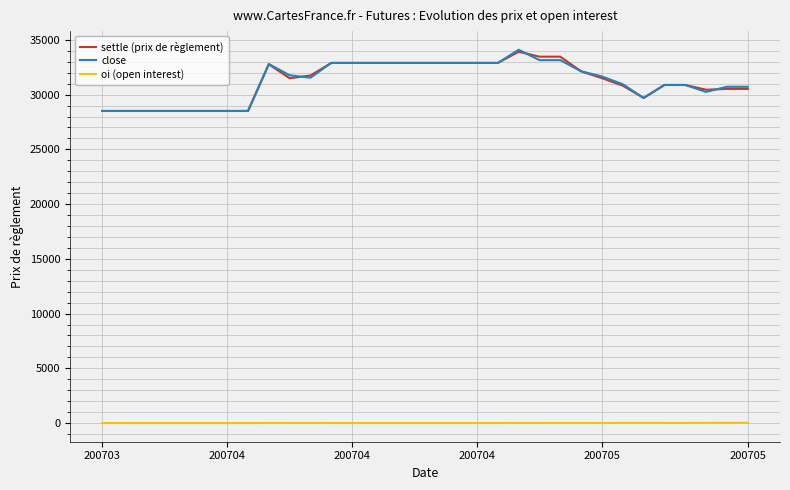

What is the maximum value for settle (prix de règlement)?

33920